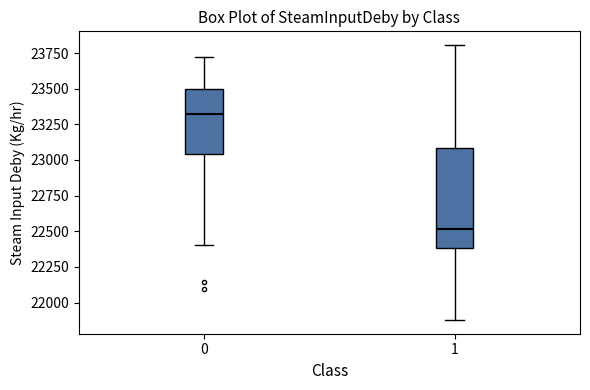

Reading left to right, read every box against the y-axis: the position of its median line, the range the box covers, and the ends of its whiskers. The values are not printed on the chart, so give them approximately, as read against the axis.

0: median 23300, box 23050 to 23500, whiskers 22400 to 23700
1: median 22500, box 22400 to 23100, whiskers 21900 to 23800